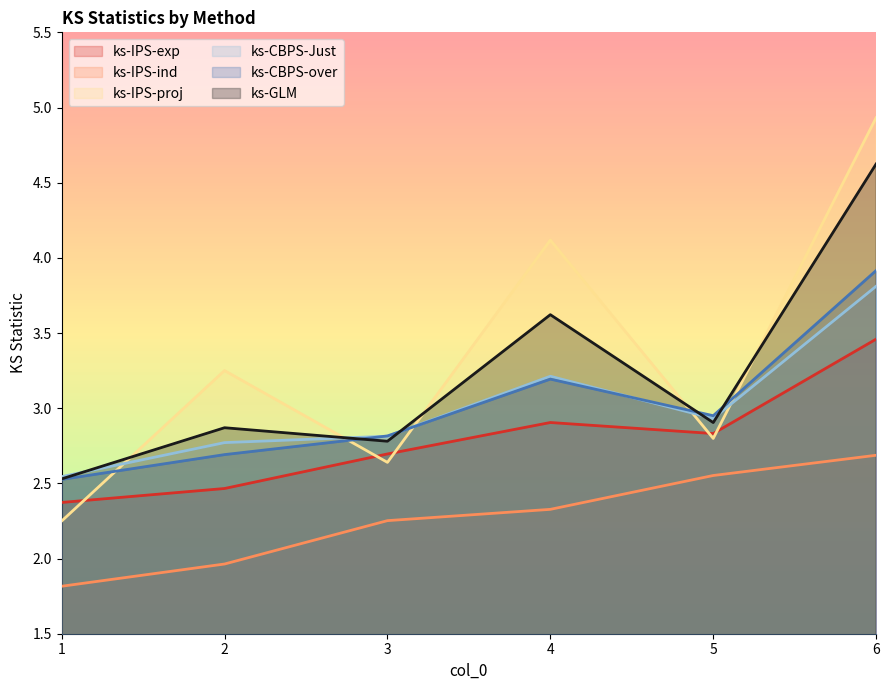

Which series has the widest spread of values?

ks-IPS-proj